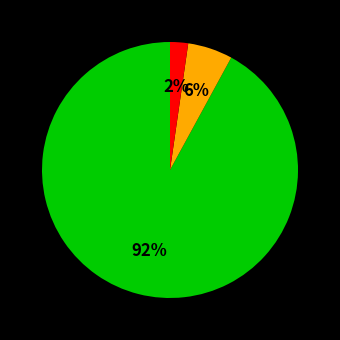

To the nearest percent, what is the average slice percentage?

33%